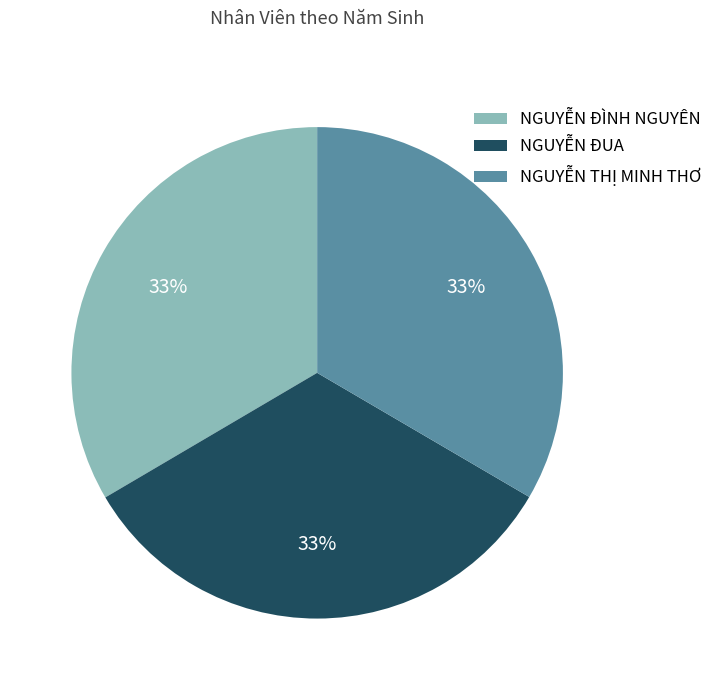

Is NGUYỄN ĐUA the majority of the pie?

No